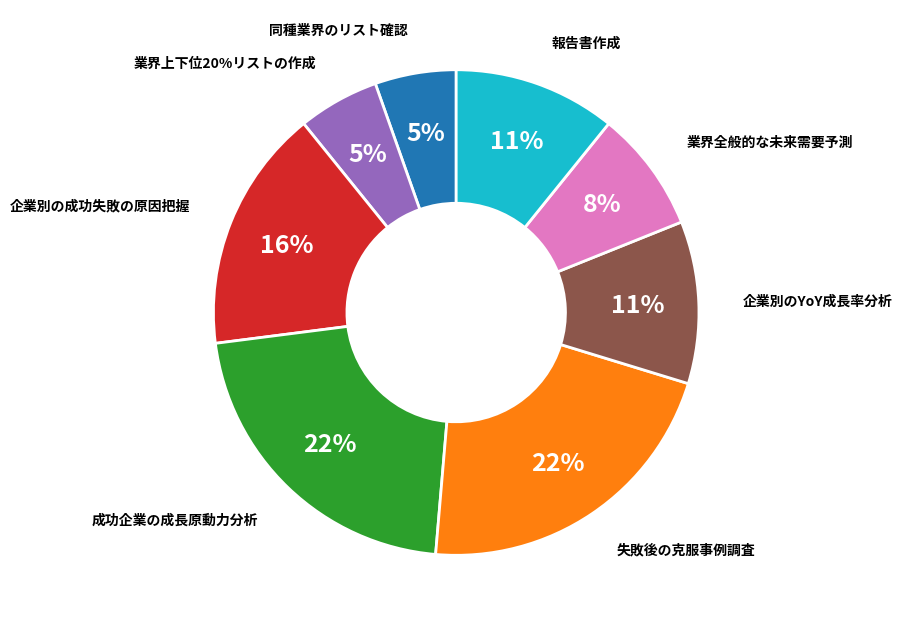

How many segments does this pie chart have?

8